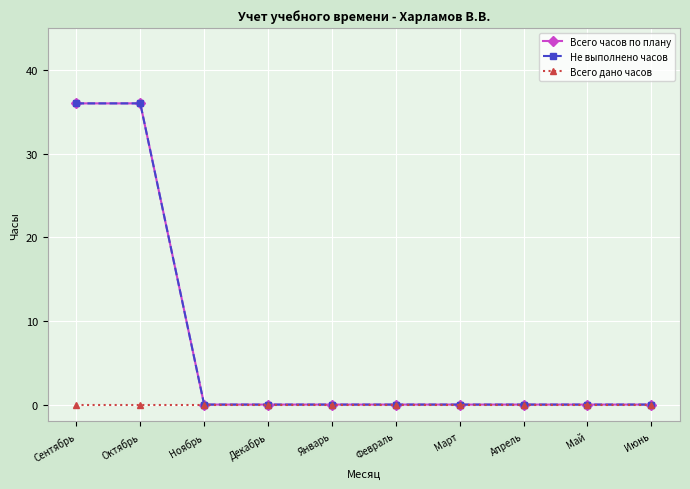

What is the average value of the Не выполнено часов series?

7